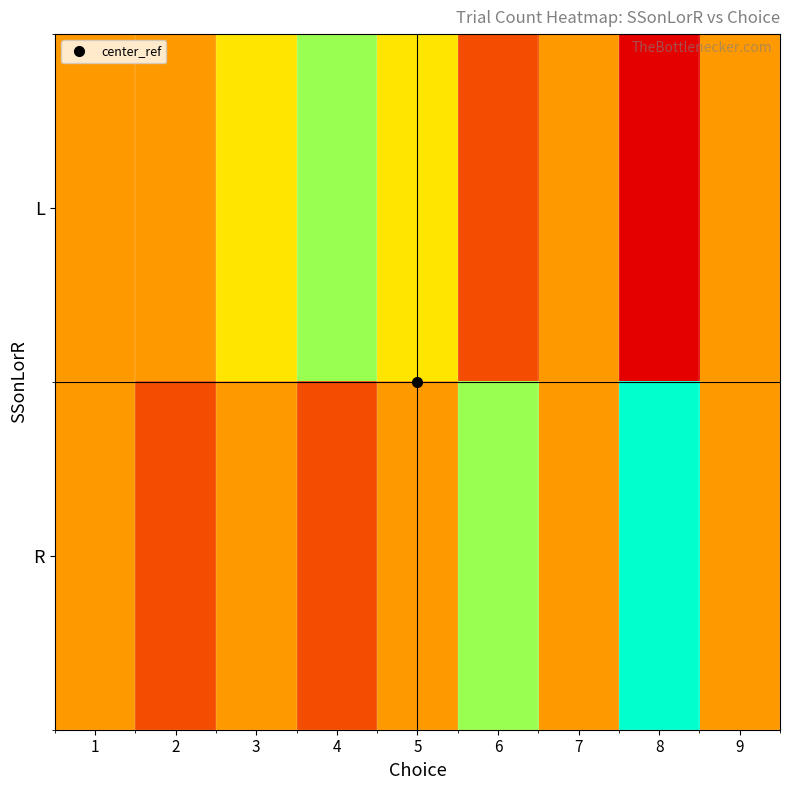

Reading left to right, extract all data points from this chart.

L: 1=0.4	2=0.4	3=0.6	4=0.8	5=0.6	6=0.2	7=0.4	8=0.0	9=0.4
R: 1=0.4	2=0.2	3=0.4	4=0.2	5=0.4	6=0.8	7=0.4	8=1.0	9=0.4